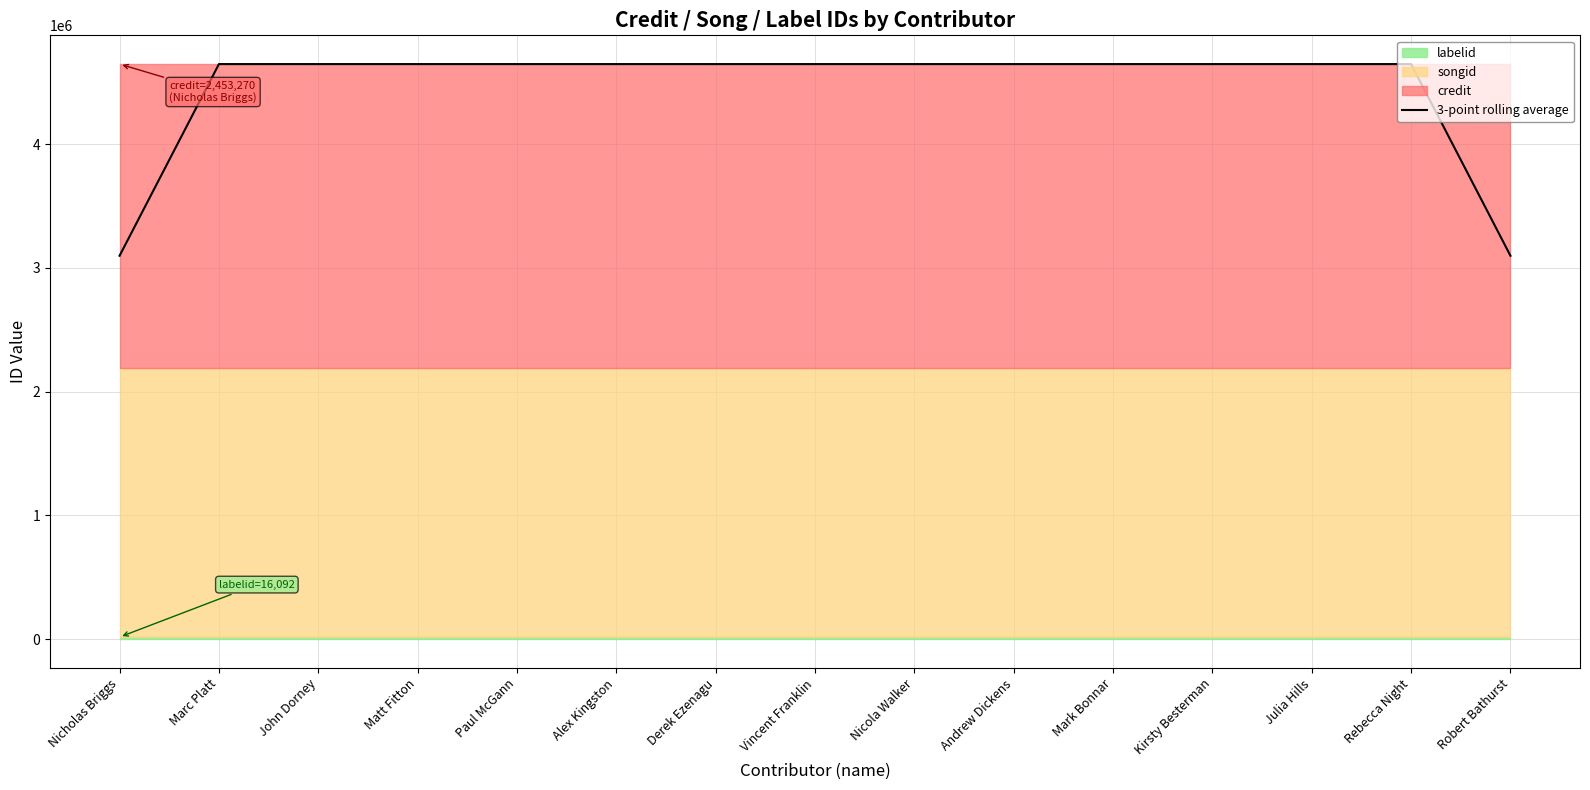

List the labels in order of value, smallest first.

Nicholas Briggs, Robert Bathurst, Marc Platt, John Dorney, Matt Fitton, Paul McGann, Alex Kingston, Derek Ezenagu, Vincent Franklin, Nicola Walker, Andrew Dickens, Mark Bonnar, Kirsty Besterman, Julia Hills, Rebecca Night